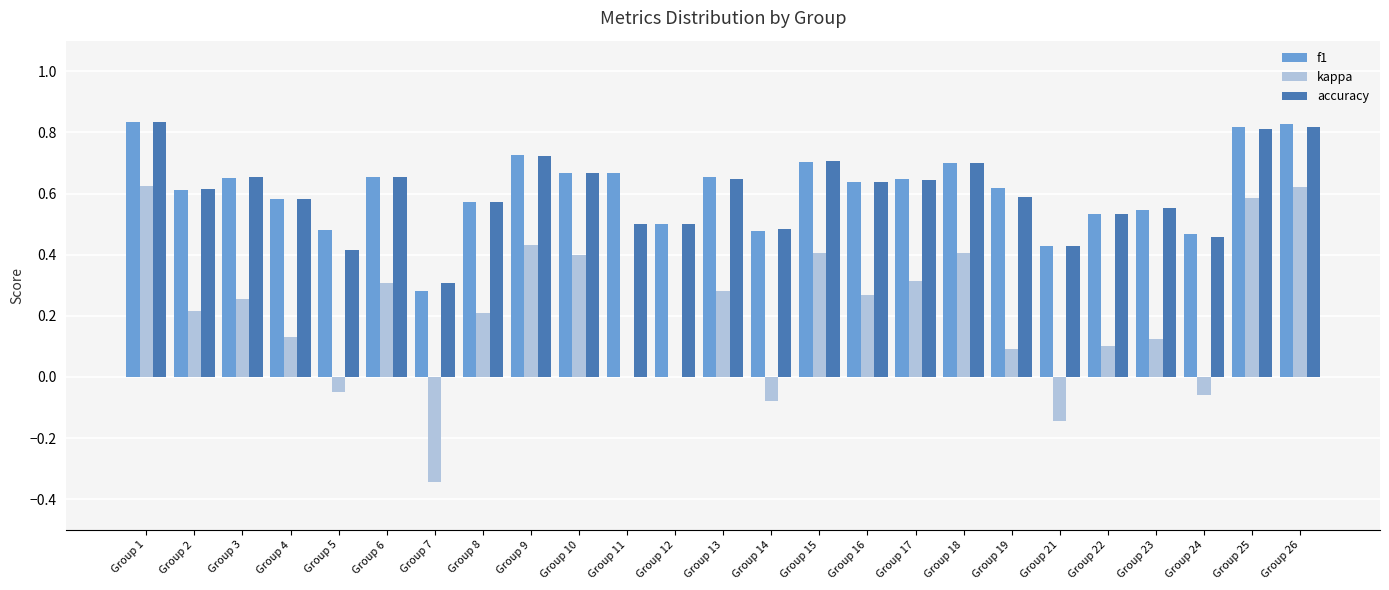

The value of kappa at Group 17 is 0.3. True or false?

True